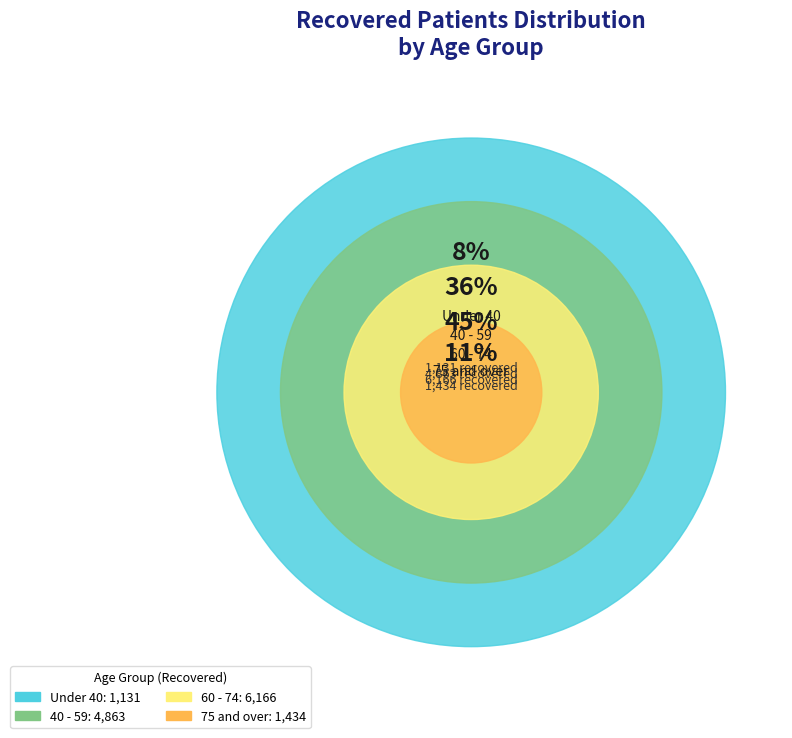

Is it true that 70-74 is 28% of the pie?

False